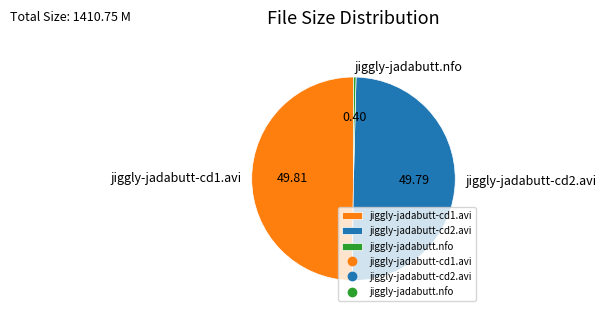

What is the ratio of the value at jiggly-jadabutt-cd2.avi to the value at jiggly-jadabutt.nfo?

124.3